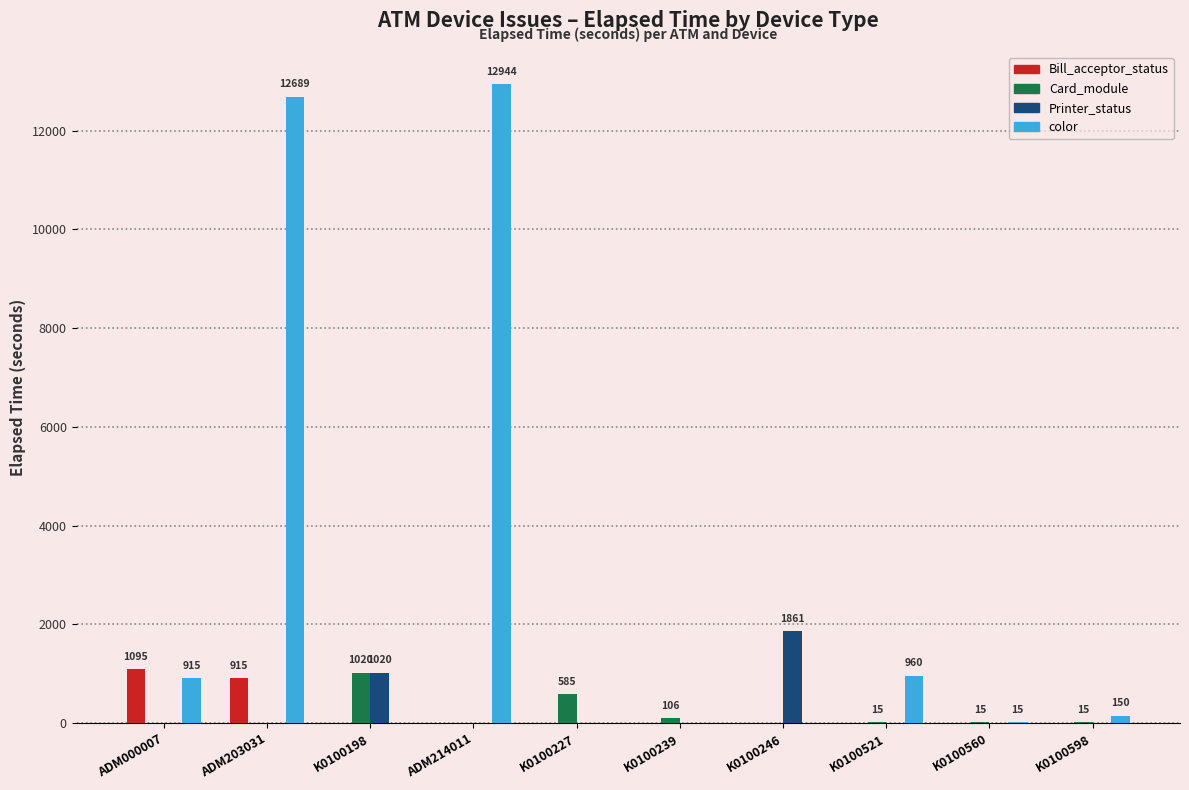

What is the greatest value displayed?

12944